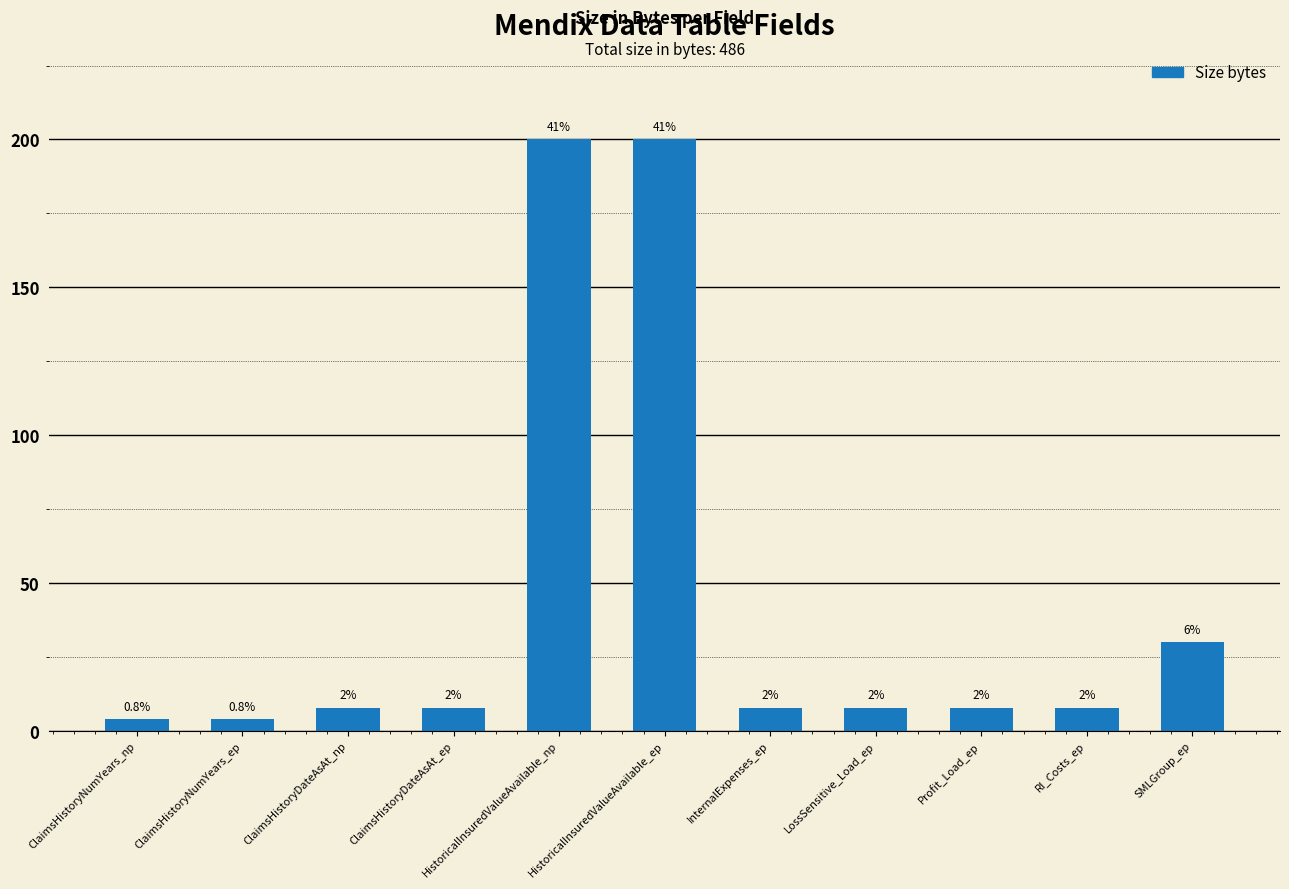

How many bars are there in total?

11